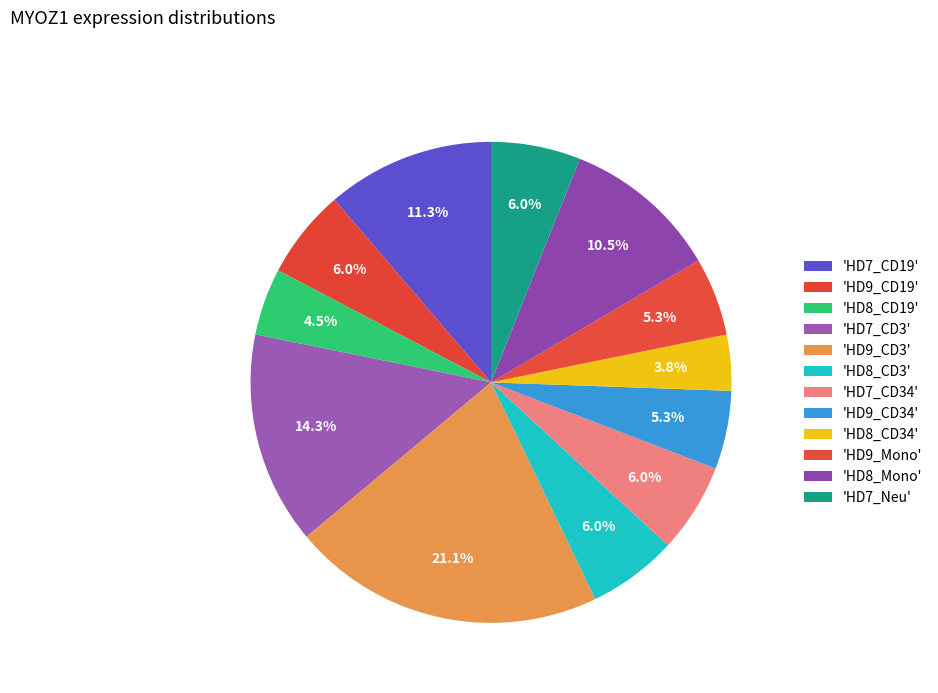

How many segments does this pie chart have?

12